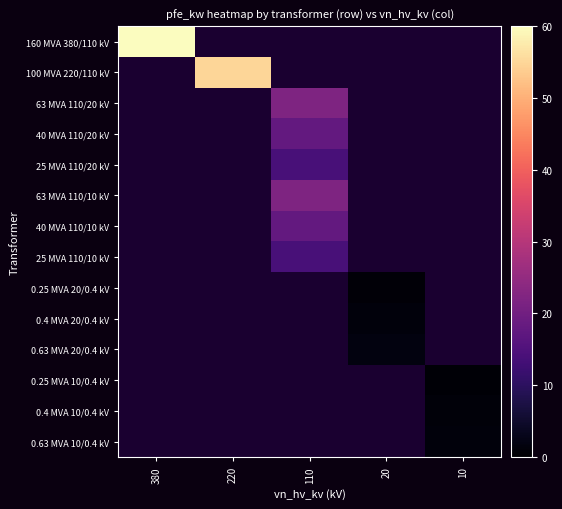

Rank the series by their average value, from highest to lowest.

160 MVA 380/110 kV, 100 MVA 220/110 kV, 63 MVA 110/20 kV, 40 MVA 110/20 kV, 25 MVA 110/20 kV, 63 MVA 110/10 kV, 40 MVA 110/10 kV, 25 MVA 110/10 kV, 0.25 MVA 20/0.4 kV, 0.4 MVA 20/0.4 kV, 0.63 MVA 20/0.4 kV, 0.25 MVA 10/0.4 kV, 0.4 MVA 10/0.4 kV, 0.63 MVA 10/0.4 kV